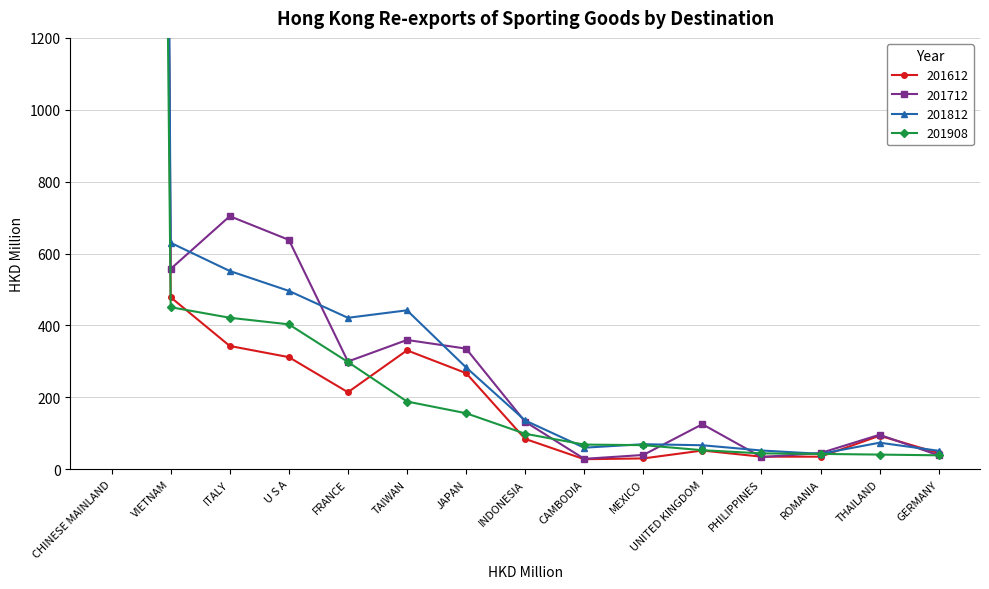

Which series has the largest total across all categories?

201812